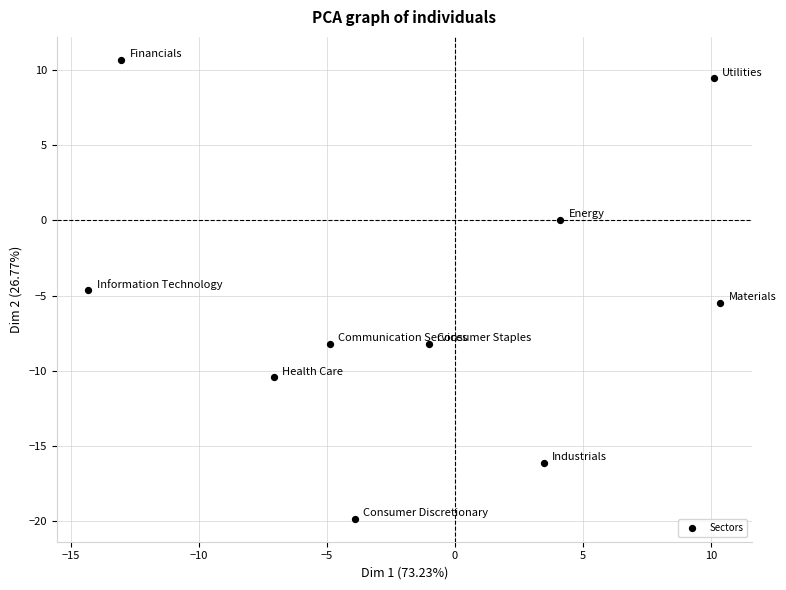

What Y value in the scatter plot is closest to -4?

-4.7